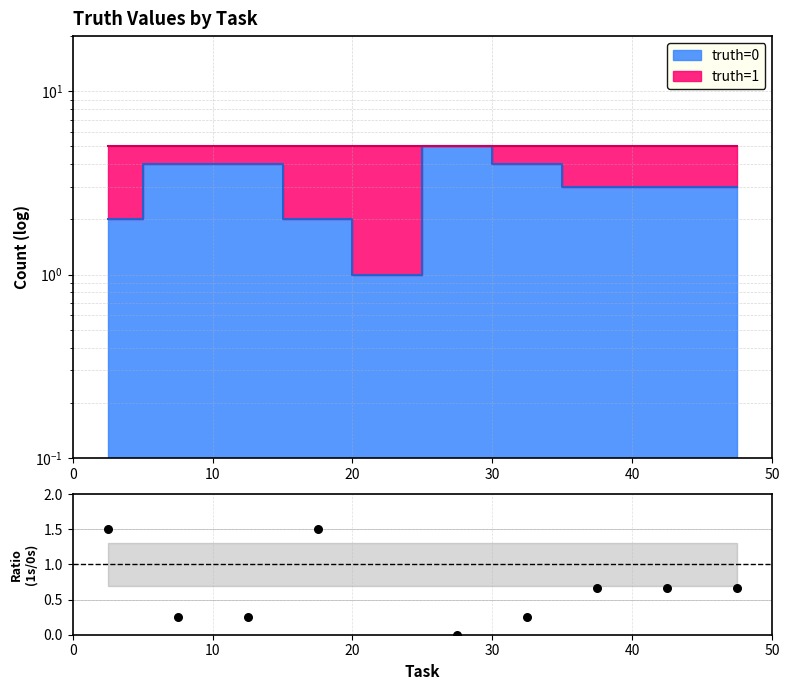

What is the ratio of the value at 0 to the value at 30?

1.0